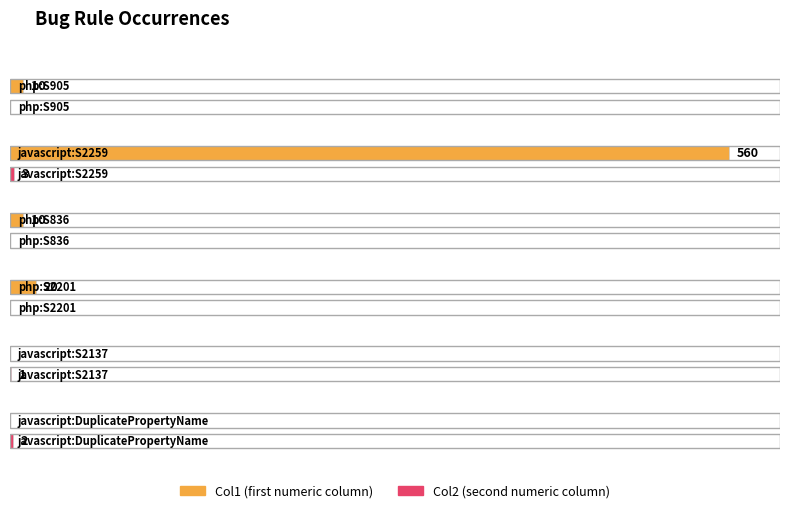

Rank the series at php:S2201 from highest to lowest value.

Col1, Col2